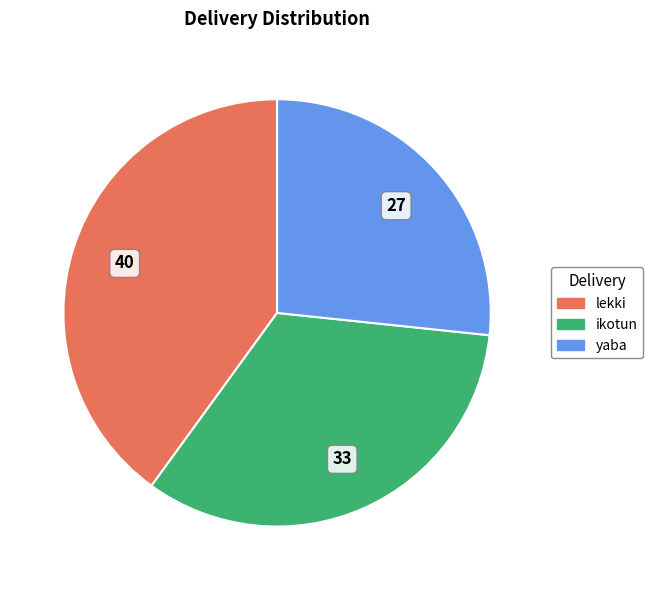

What is the largest slice in the pie chart?

lekki